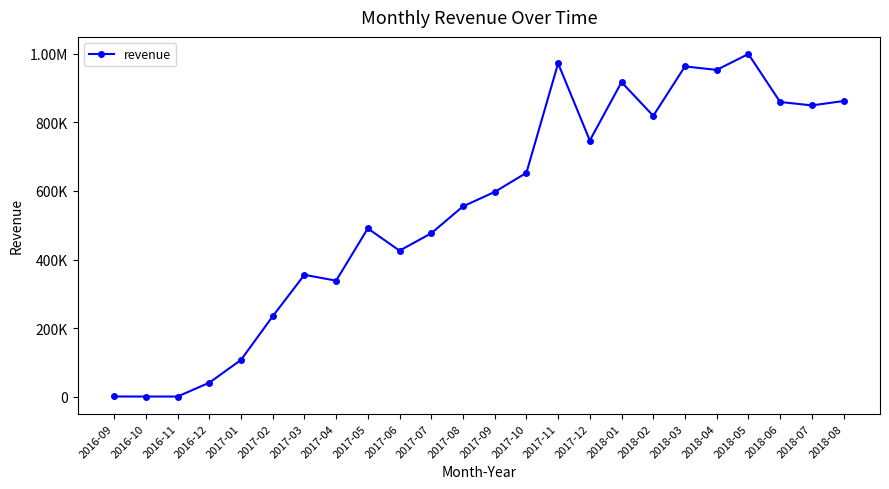

Where is the first local minimum?

2016-10